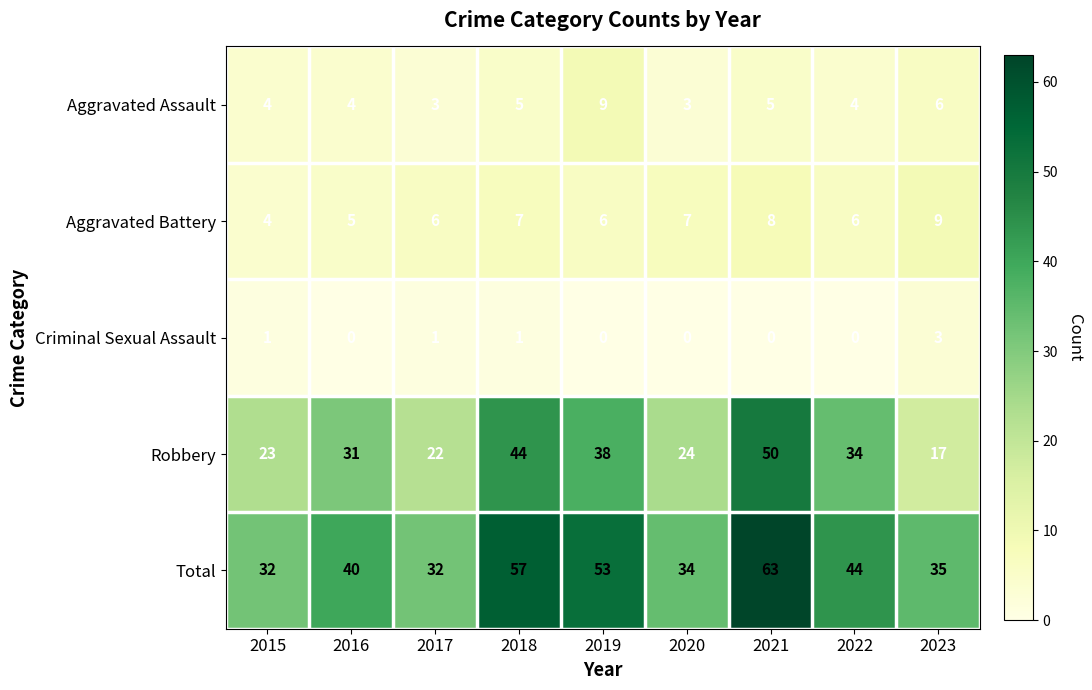

At how many categories does at least one series exceed 29?

9